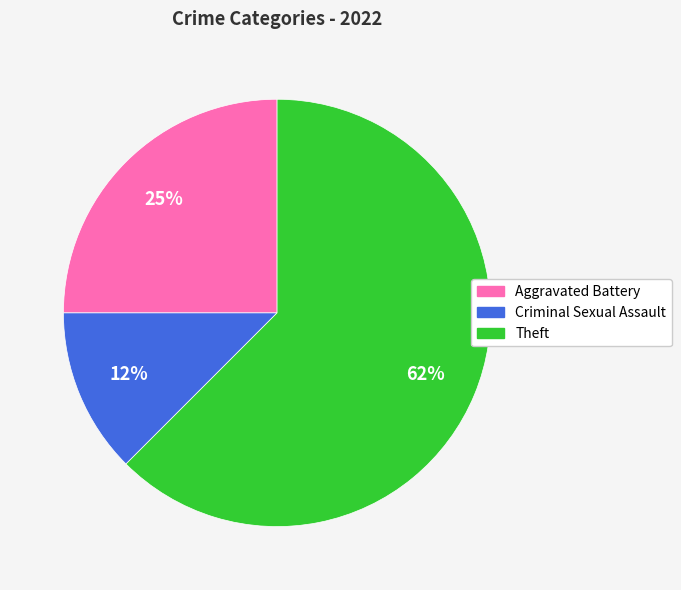

What percentage is the Aggravated Battery slice, to the nearest percent?

25%